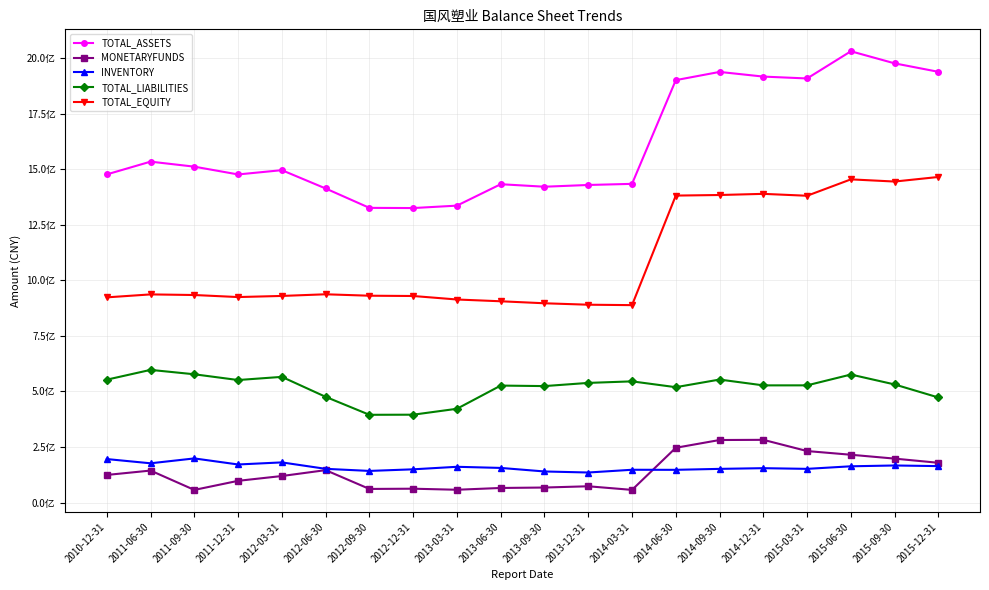

Where is the first local minimum for MONETARYFUNDS?

2011-09-30